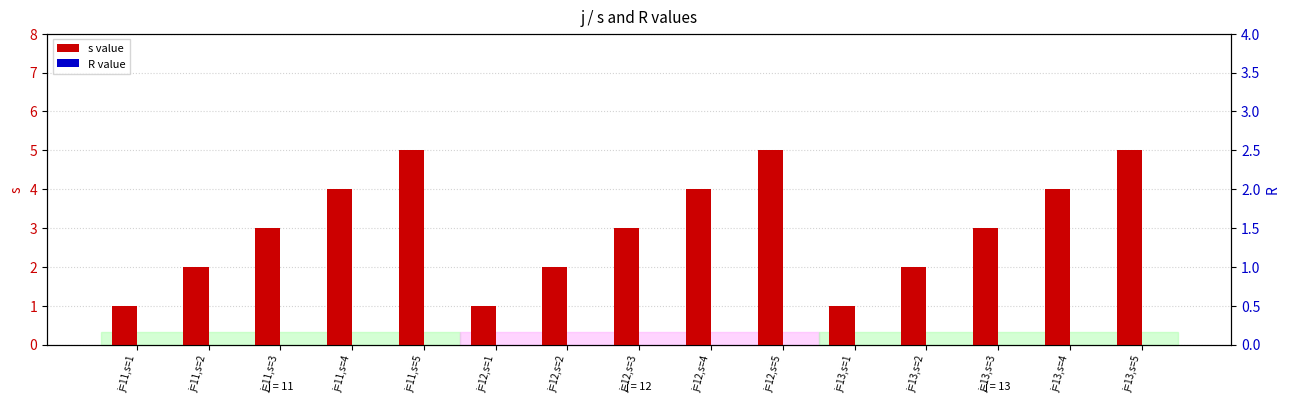

Which series has the largest total across all categories?

s